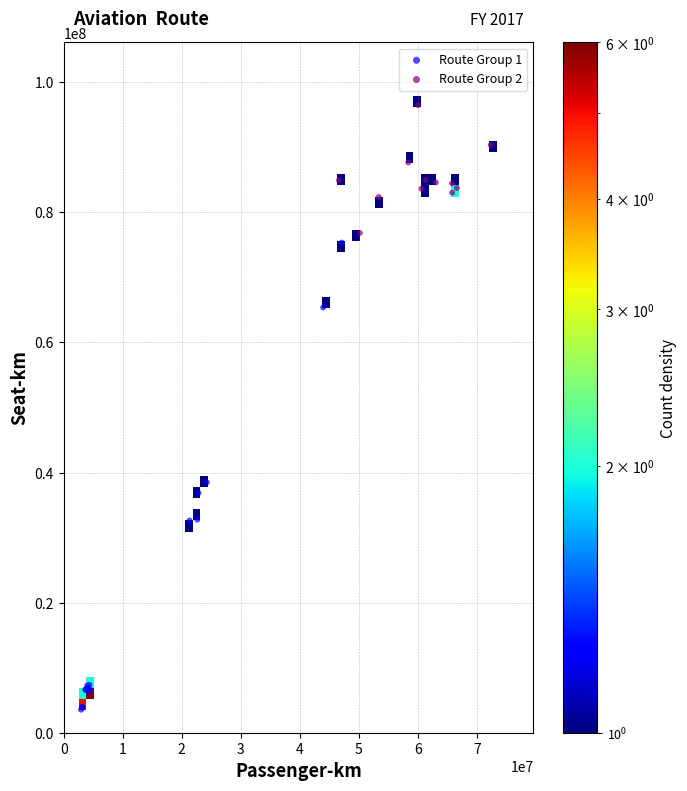

Which series has the widest spread of Y values?

Route Group 1